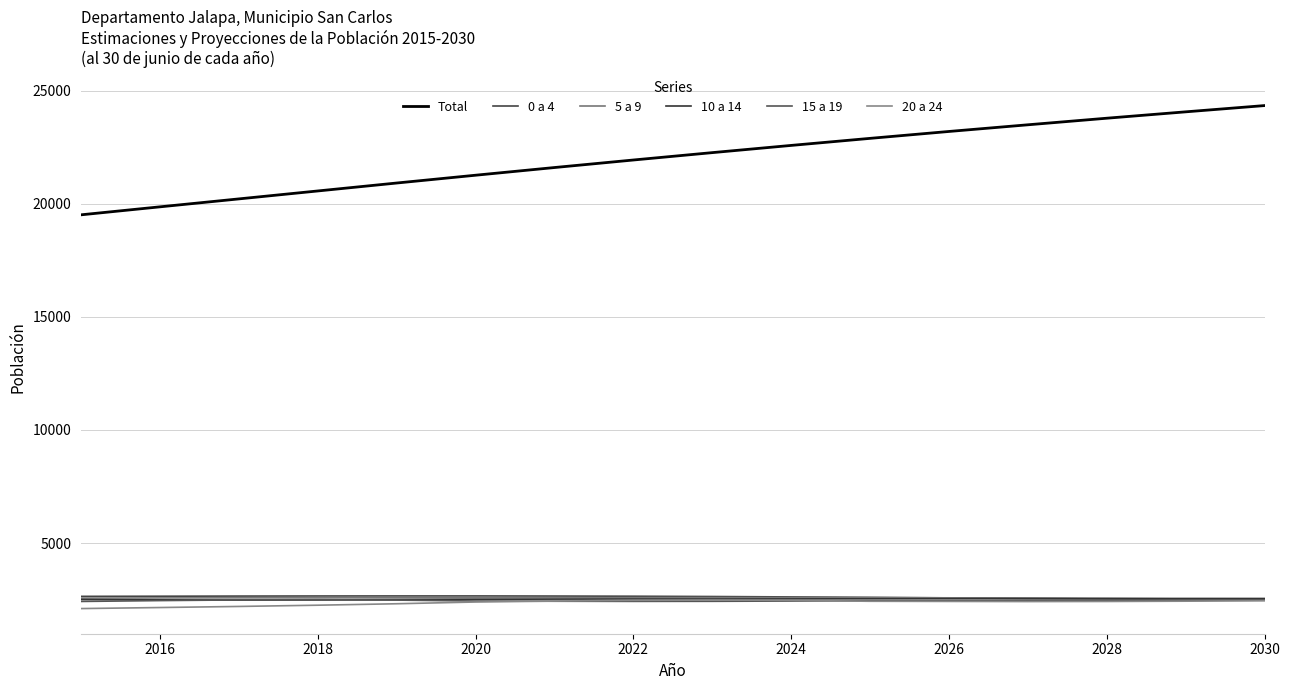

What is the value of the 0 a 4 point at the 13th from the left?

2549